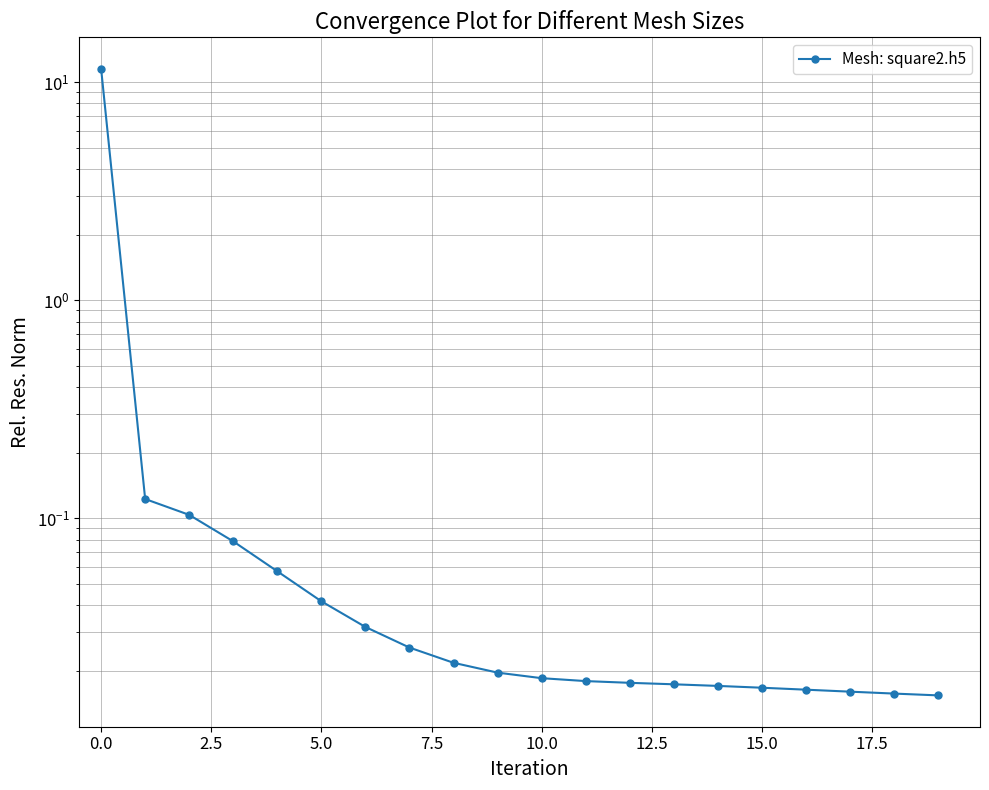

What is the label of the 4th point from the right?

16